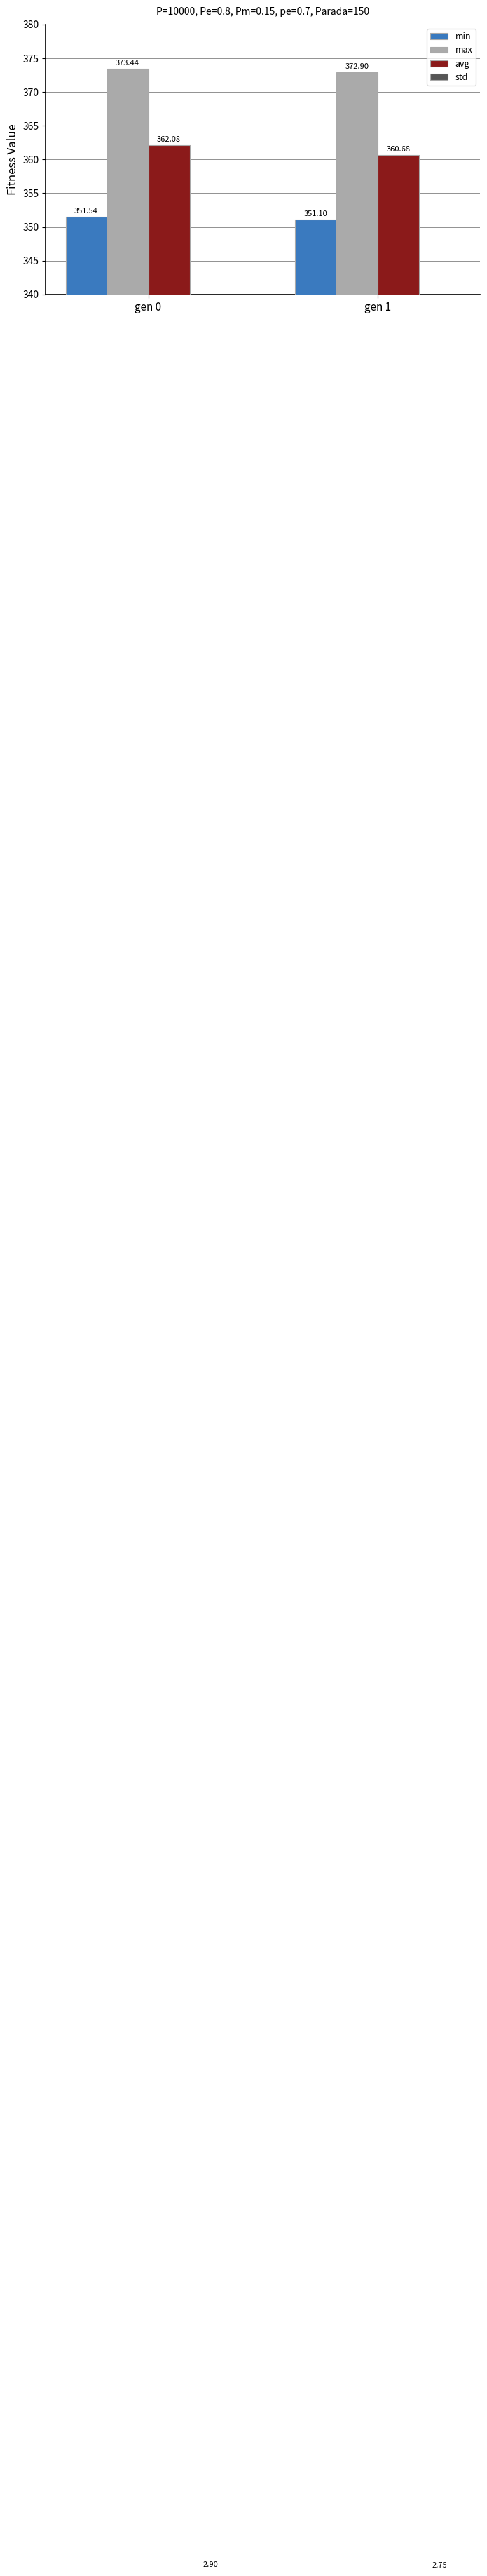

List the series in order of their peak value, highest first.

max, avg, min, std